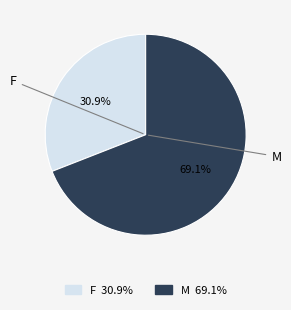

The M slice represents 45% of the pie. True or false?

False